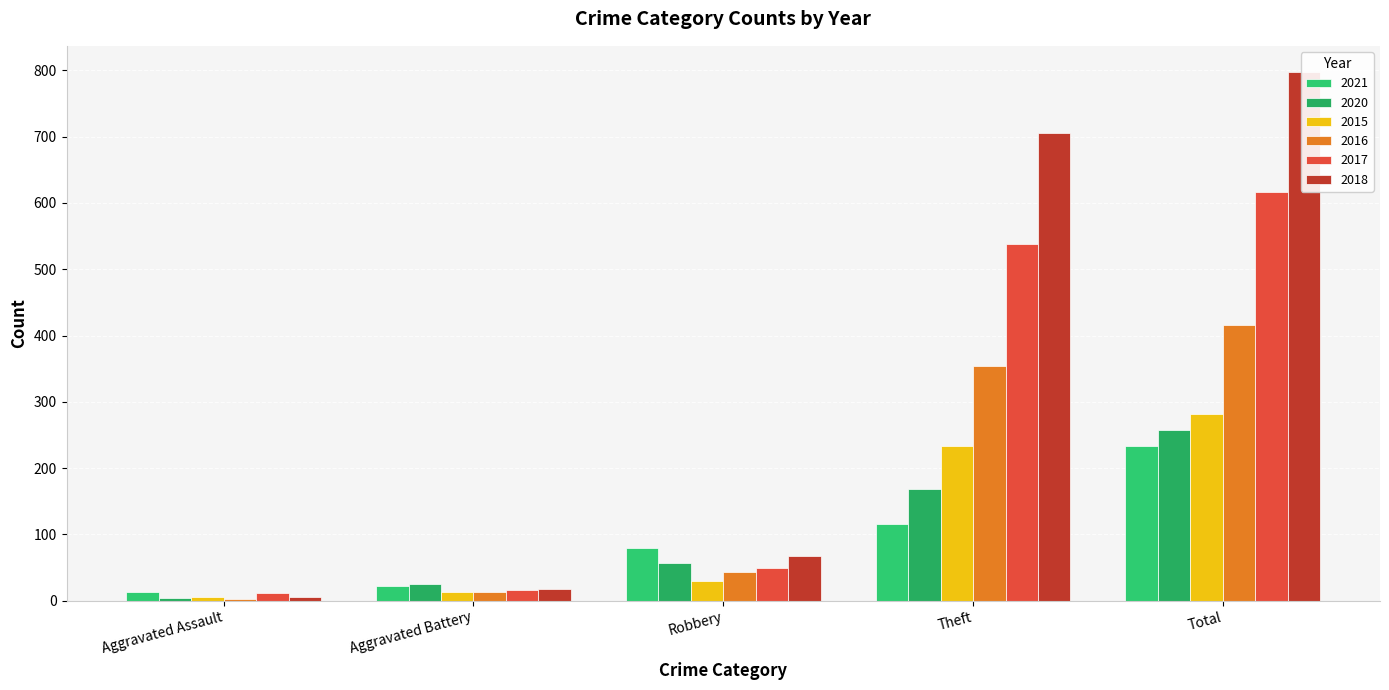

The value of 2020 at Total is 257. True or false?

True